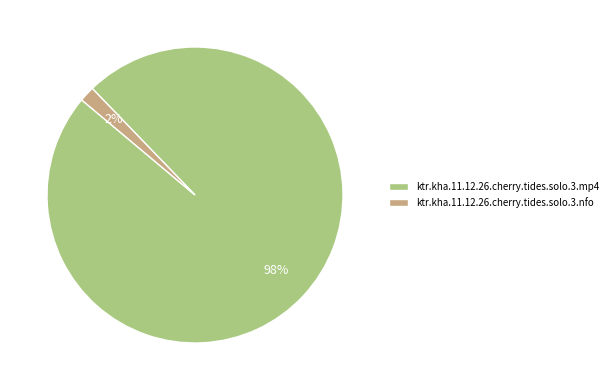

Which category has the smallest portion of the pie?

ktr.kha.11.12.26.cherry.tides.solo.3.nfo